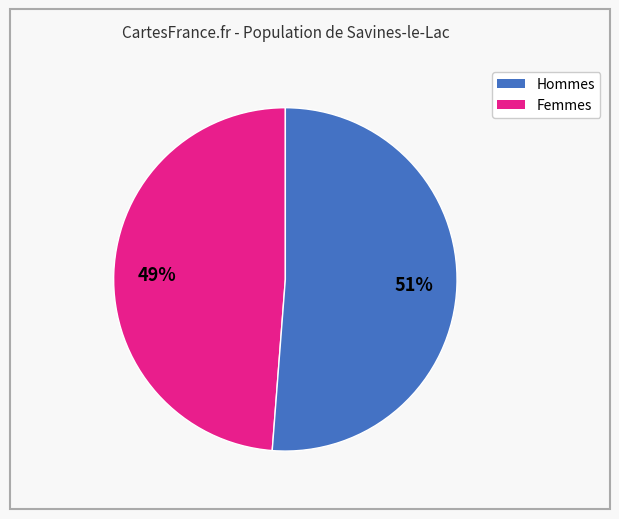

Does any single category account for the majority?

Yes